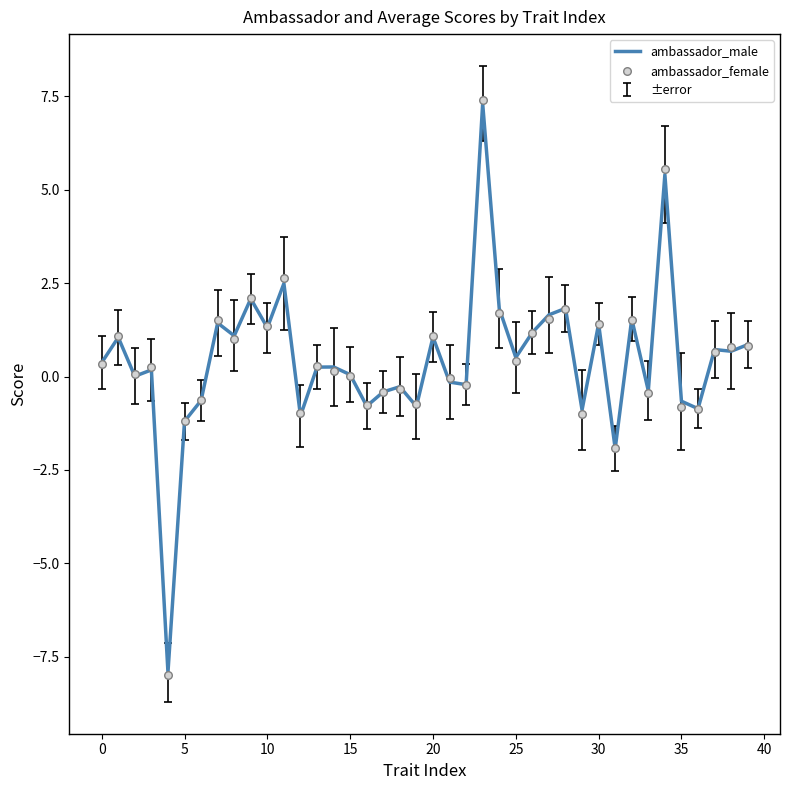

At how many categories does at least one series exceed 3?

2